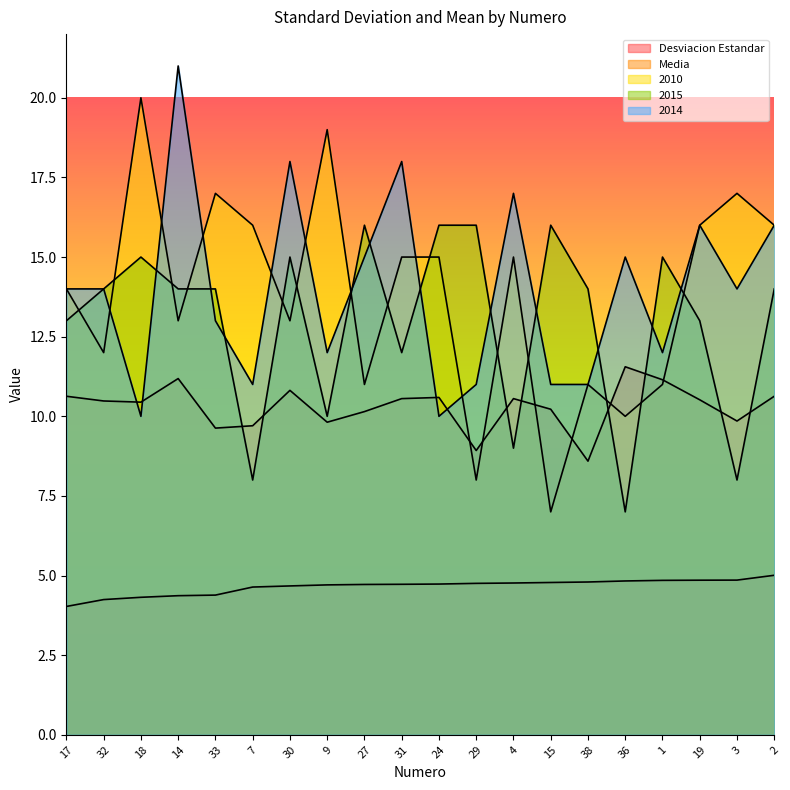

How many interior local peaks does the Media series have?

5